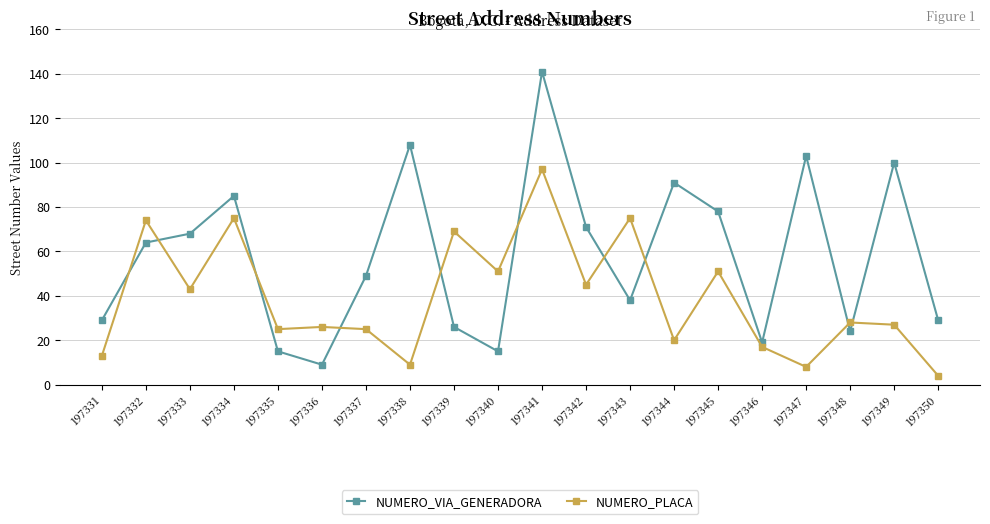

At how many categories does at least one series exceed 31?

14